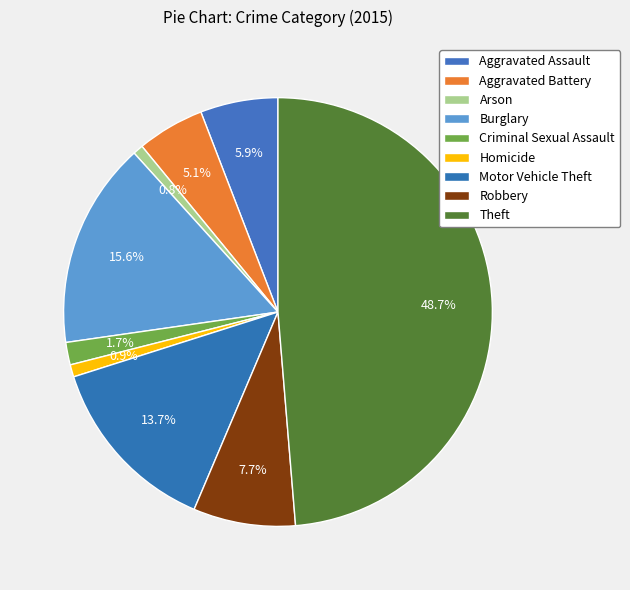

To the nearest percent, what percentage of the pie is Motor Vehicle Theft?

14%